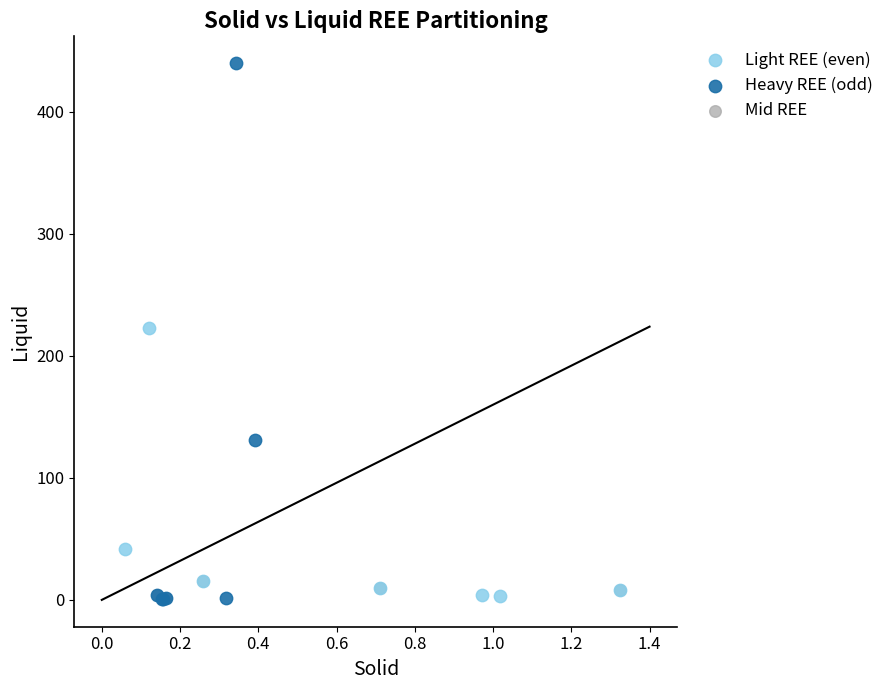

Which series has the widest spread of Y values?

Heavy REE (odd)